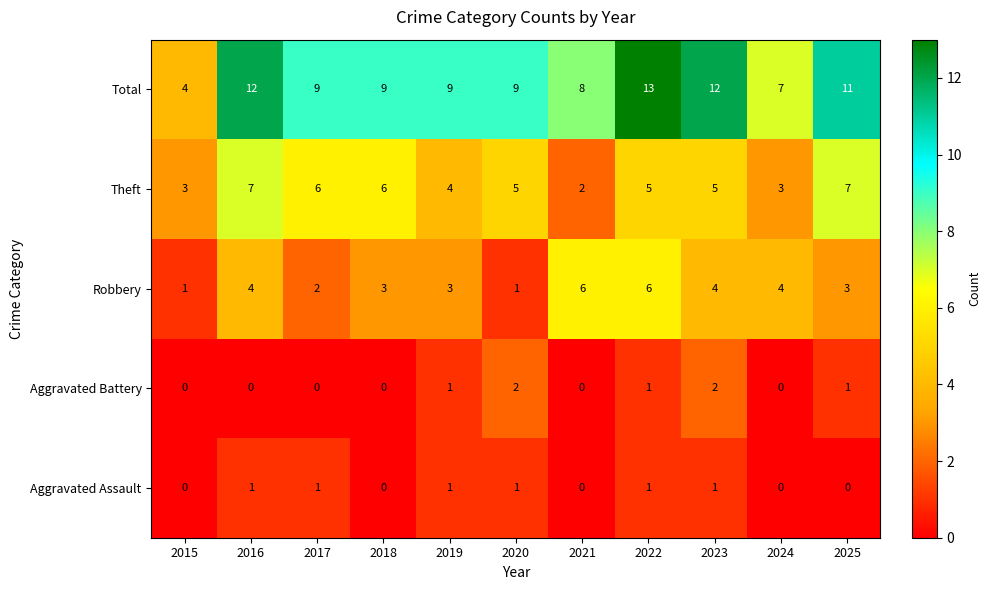

Is it true that Theft equals 6 at 2018?

True